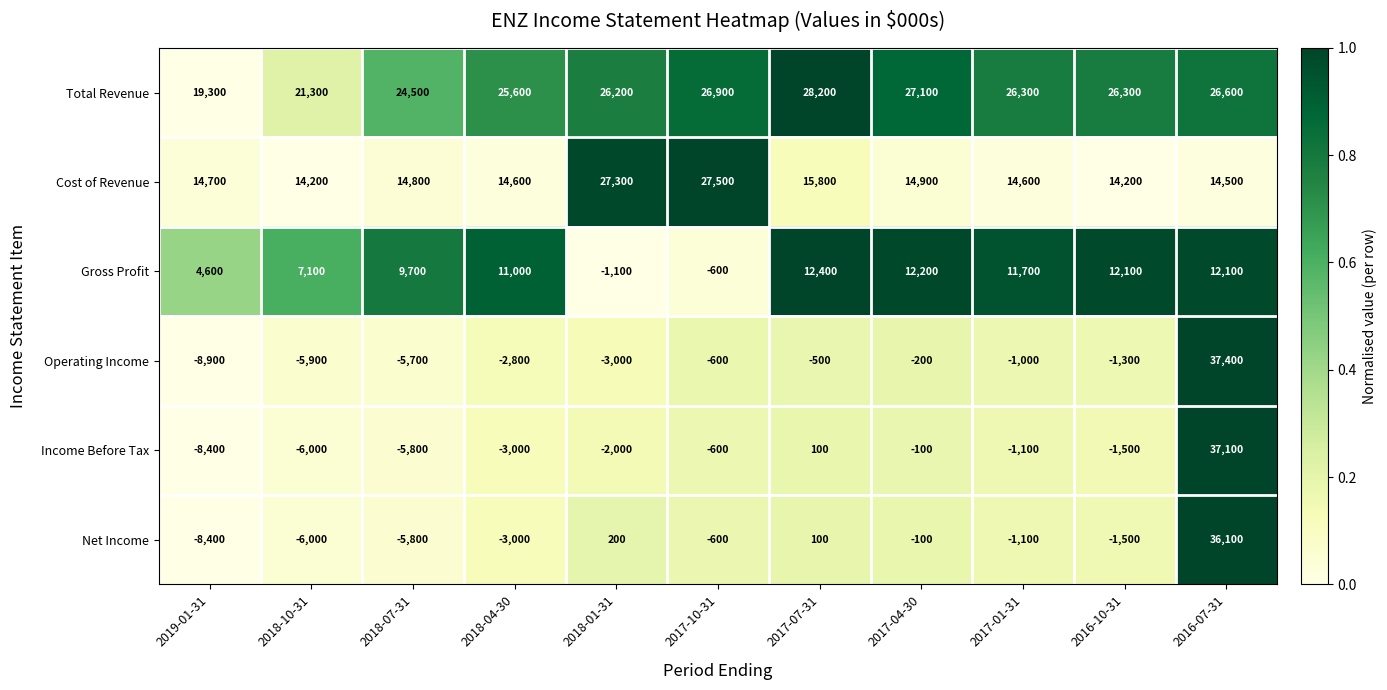

What is the approximate value of Income Before Tax at 2017-10-31, to the nearest 100?

-600